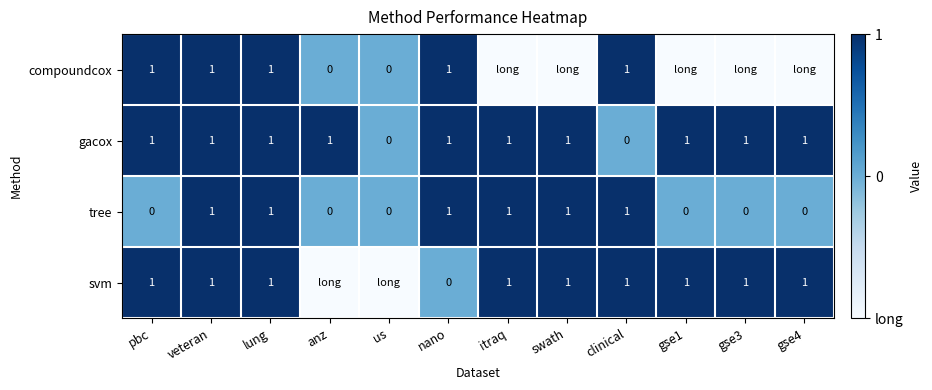

Is it true that tree equals 0 at gse3?

True